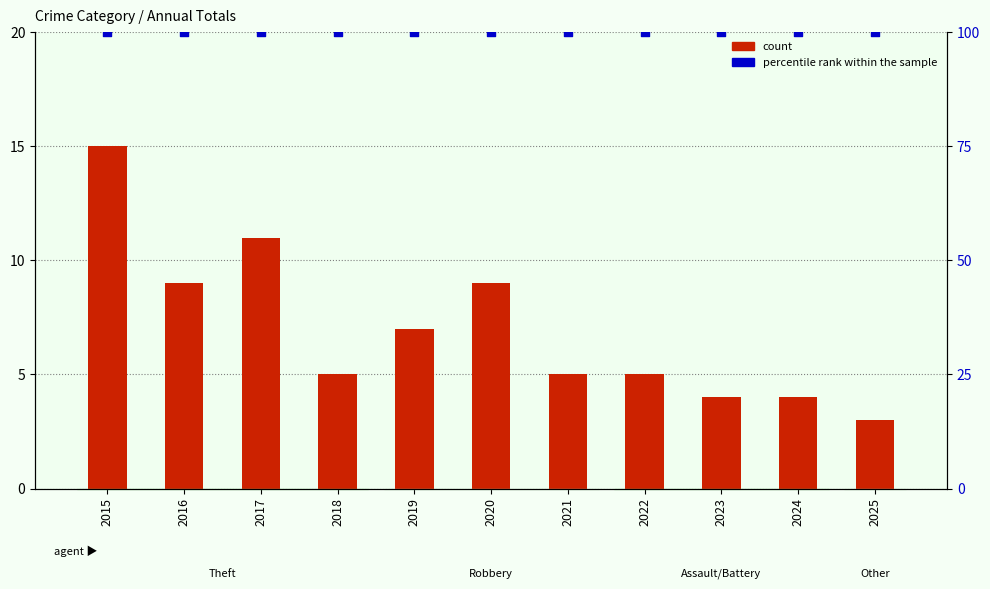

Is the value of percentile rank within the sample at 2022 greater than the value of count at 2019?

Yes